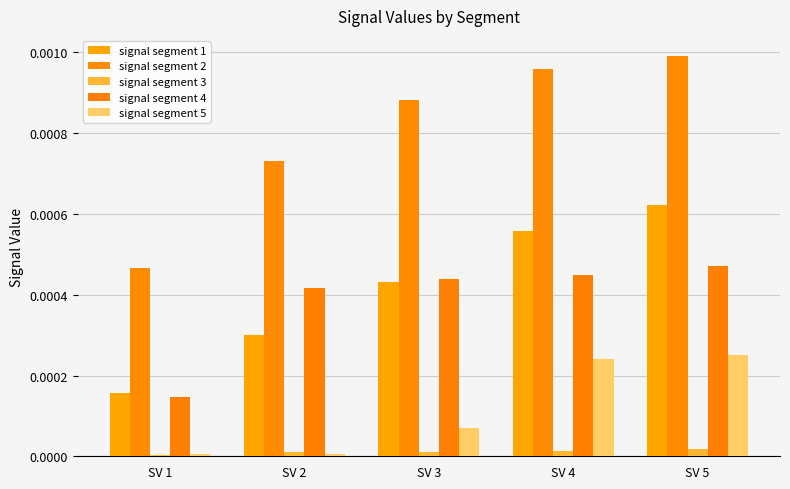

Between SV 4 and SV 5, which series saw the biggest shift?

signal segment 1